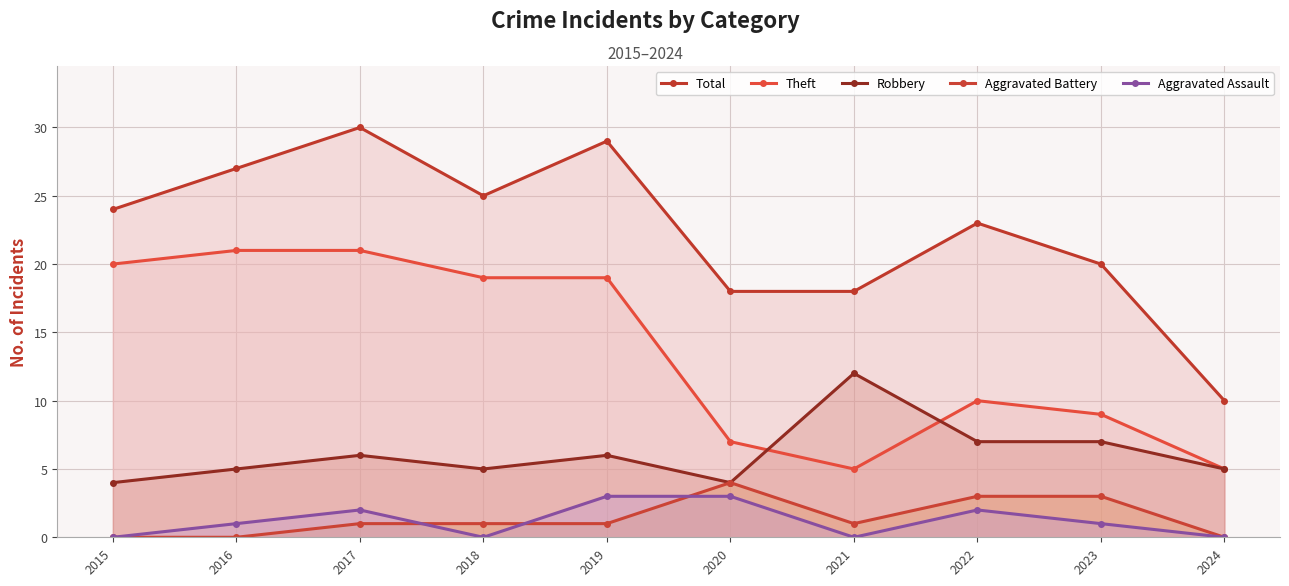

The Robbery series shows 6 at 2020. True or false?

False